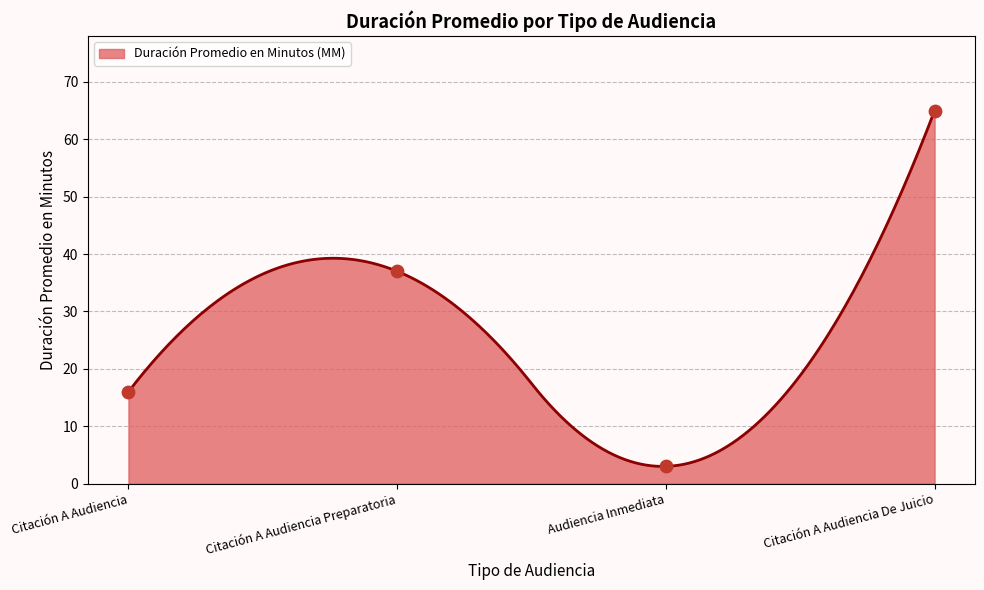

Approximately how many times larger is the value at Citación A Audiencia De Juicio compared to Audiencia Inmediata?

21.7